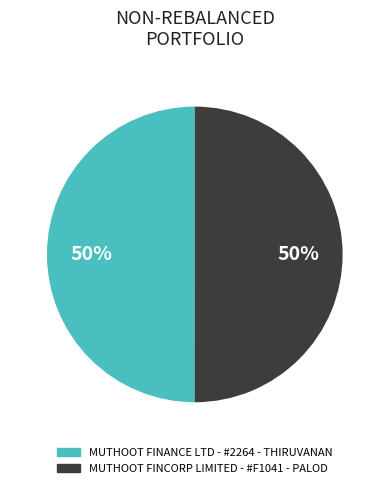

What percentage is the MUTHOOT FINCORP LIMITED - #F1041 - PALOD slice, to the nearest percent?

50%